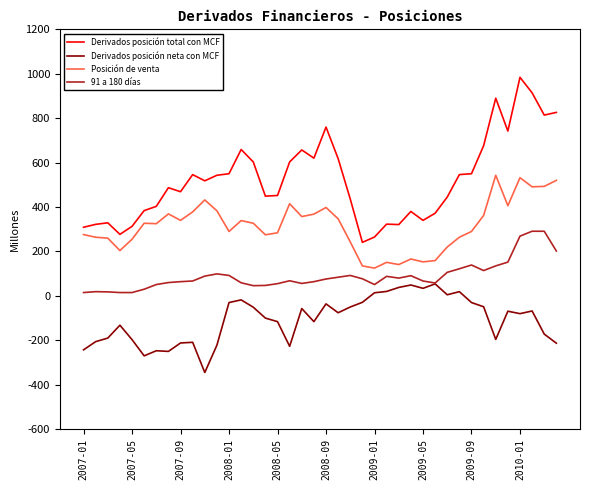

Which series has the widest spread of values?

Derivados posición total con MCF